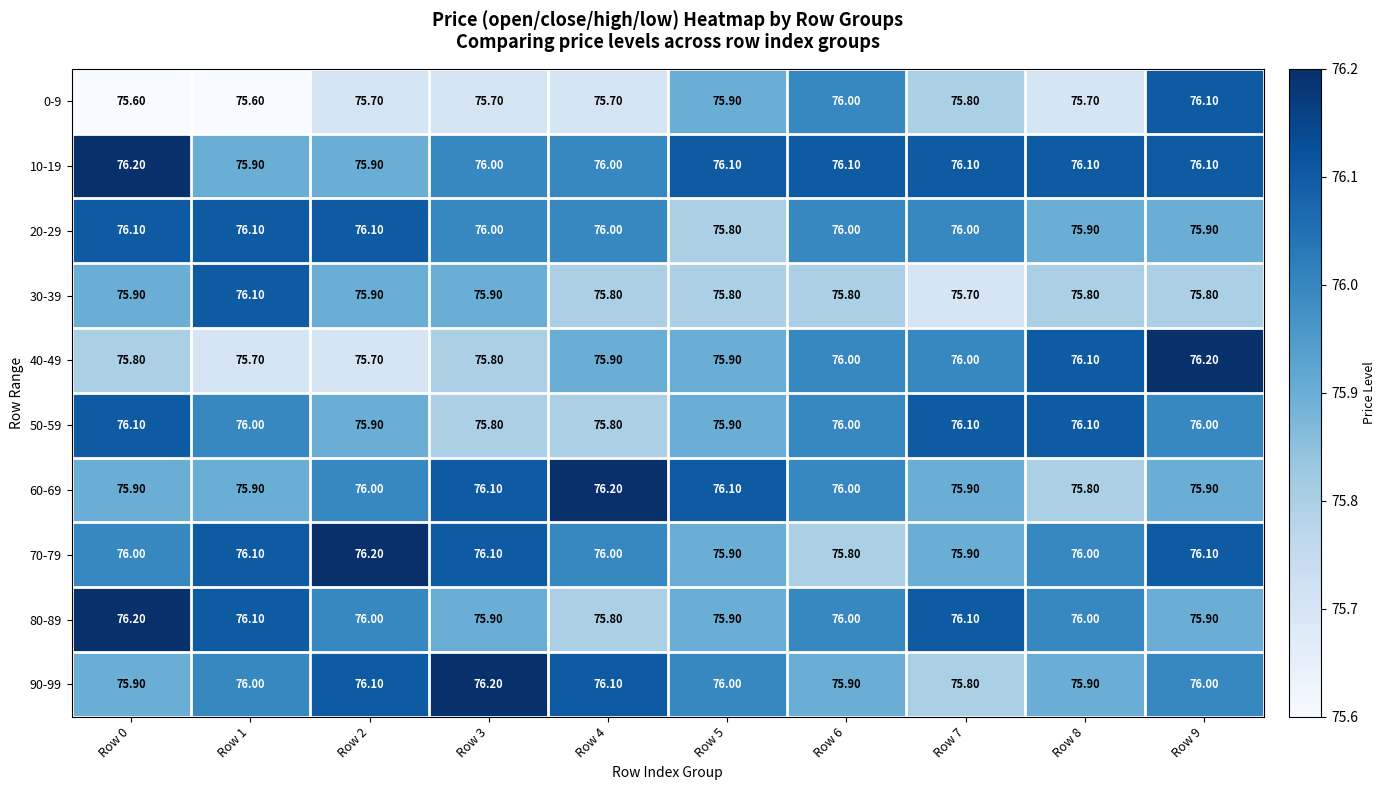

Count the number of data series in this chart.

10